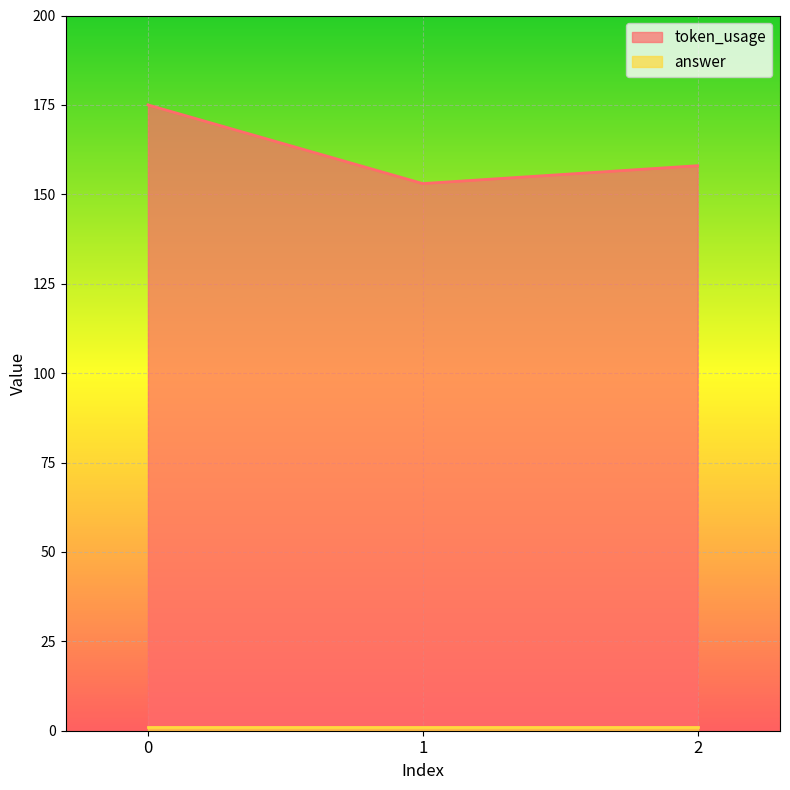

Count the values in the range 153 to 175.

3